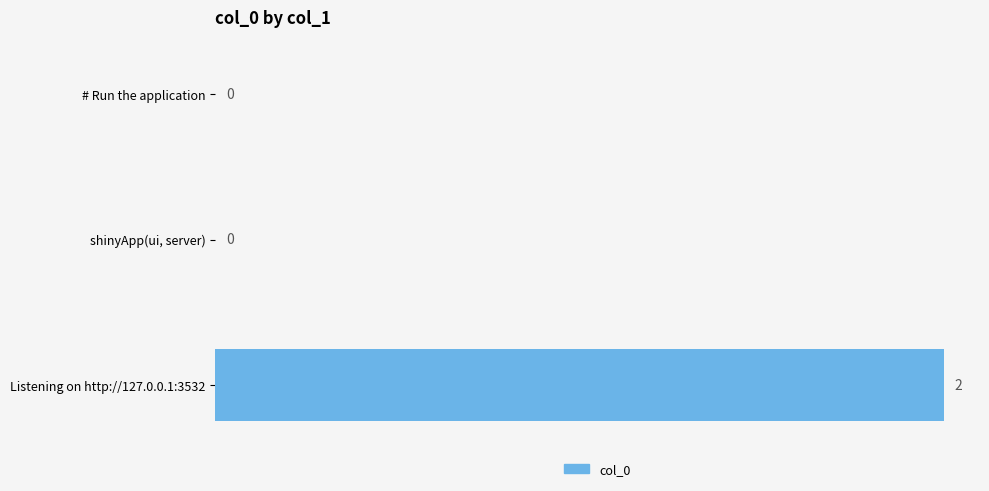

Does the chart contain stacked bars?

No